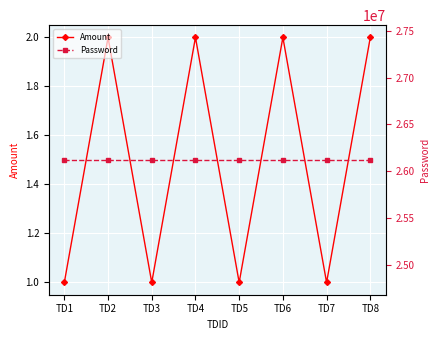

What is the total value across all series at TD5?

26122002